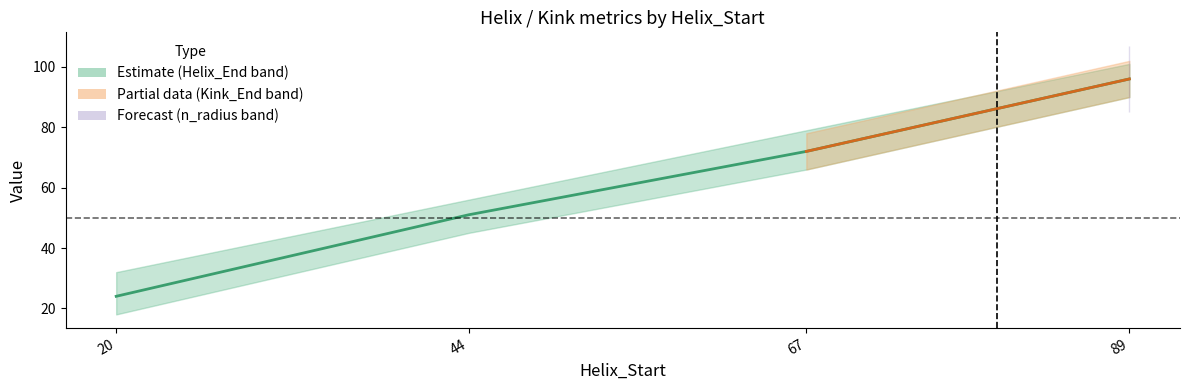

Count the n_radius values in the range 1 to 2.

4